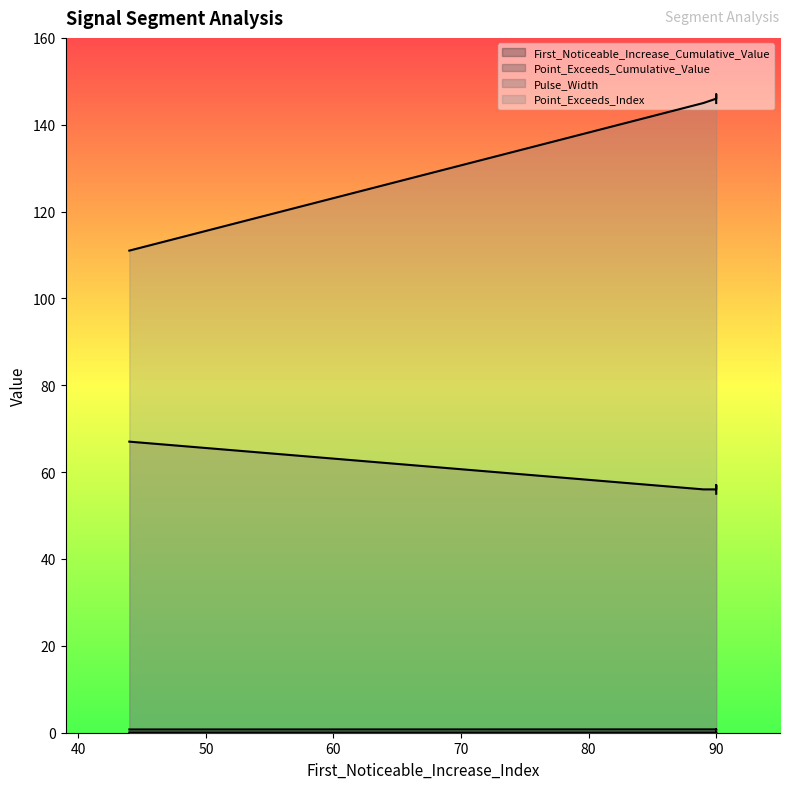

Rank the series by their maximum value, from lowest to highest.

First_Noticeable_Increase_Cumulative_Value, Point_Exceeds_Cumulative_Value, Pulse_Width, Point_Exceeds_Index